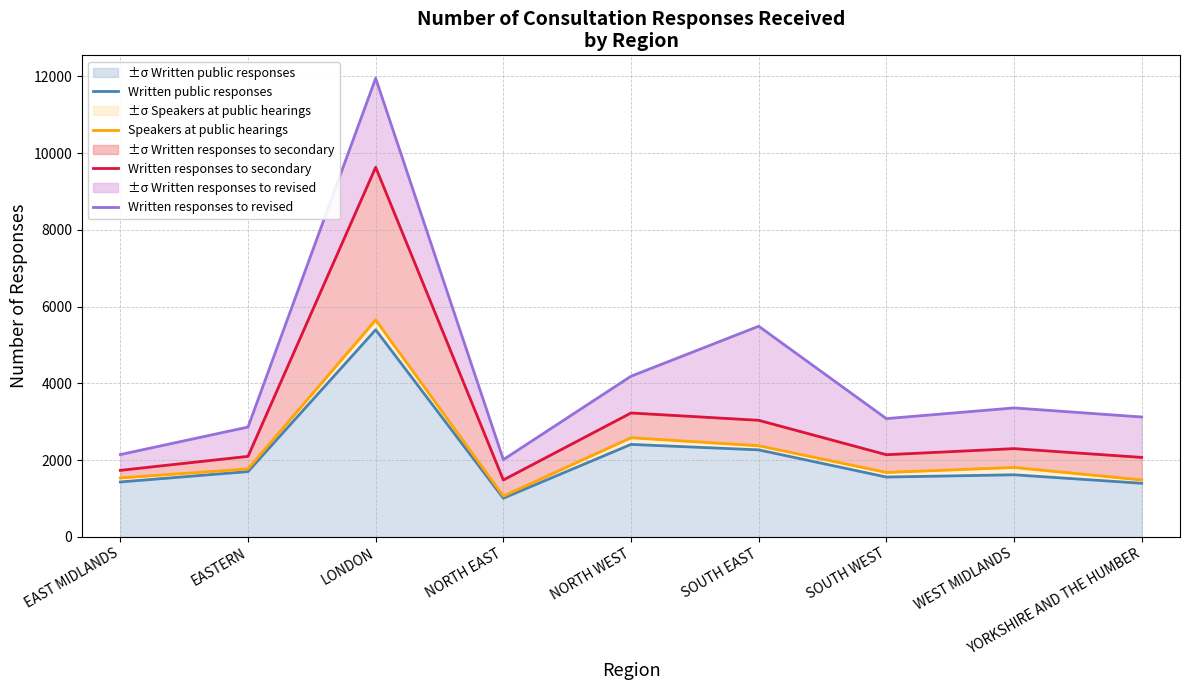

Which series has the largest total across all categories?

Written responses to revised